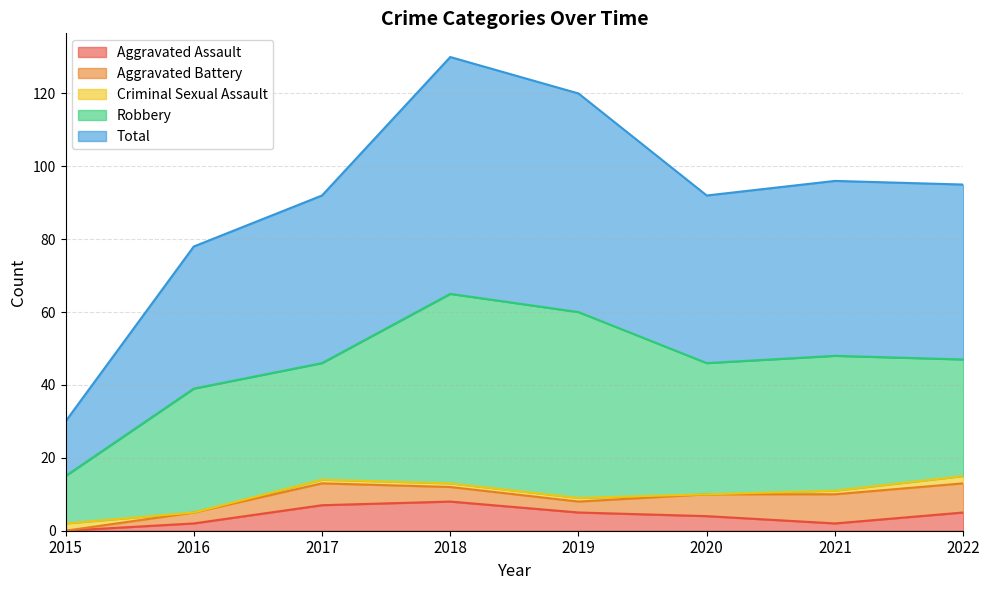

How many data points in Aggravated Assault are above 5?

2